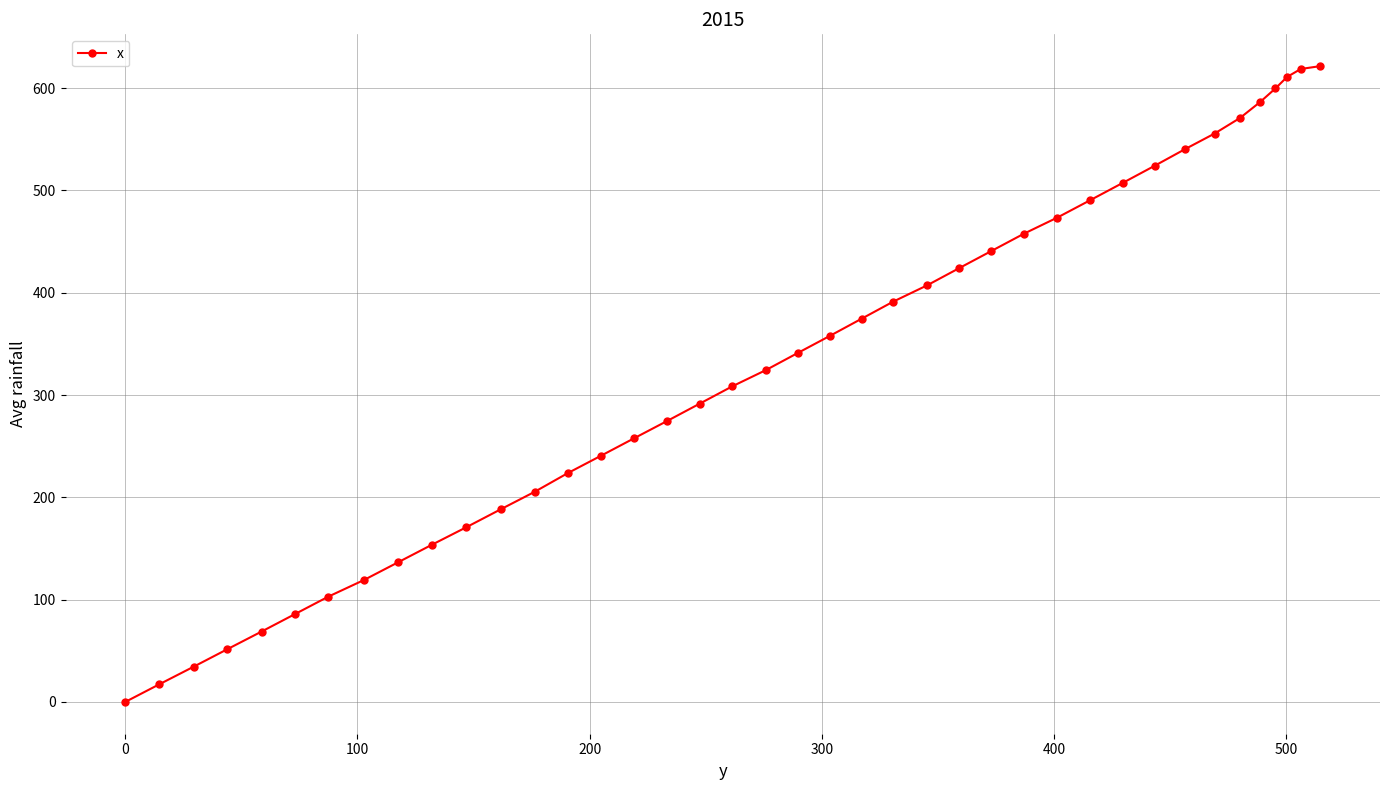

What is the sum of all values?

13149.7